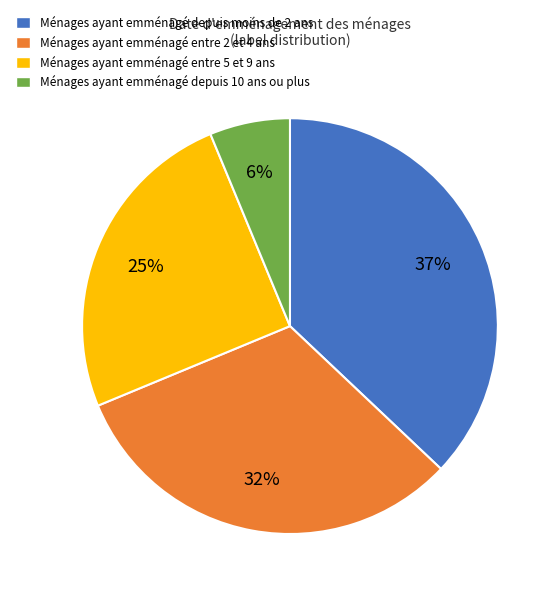

To the nearest percent, what is the average slice percentage?

25%